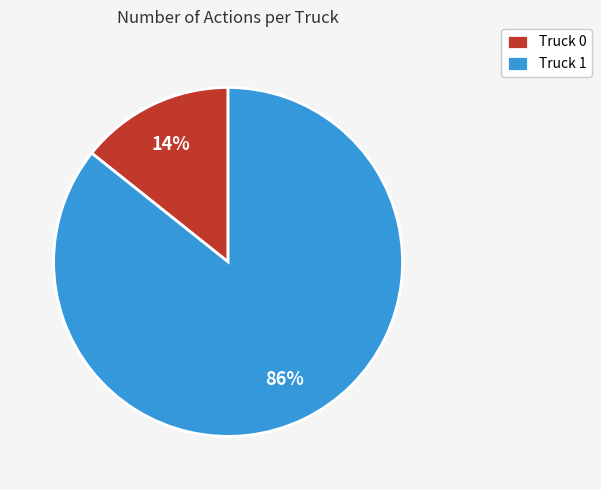

To the nearest percent, what is the combined percentage of Truck 0 and Truck 1?

100%